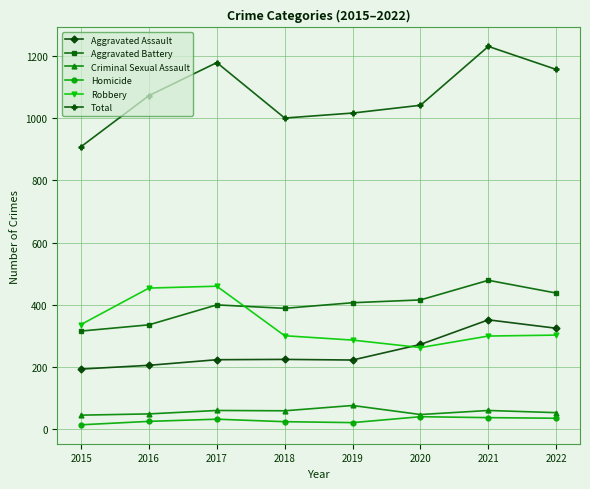

What is the maximum value for Total?

1230